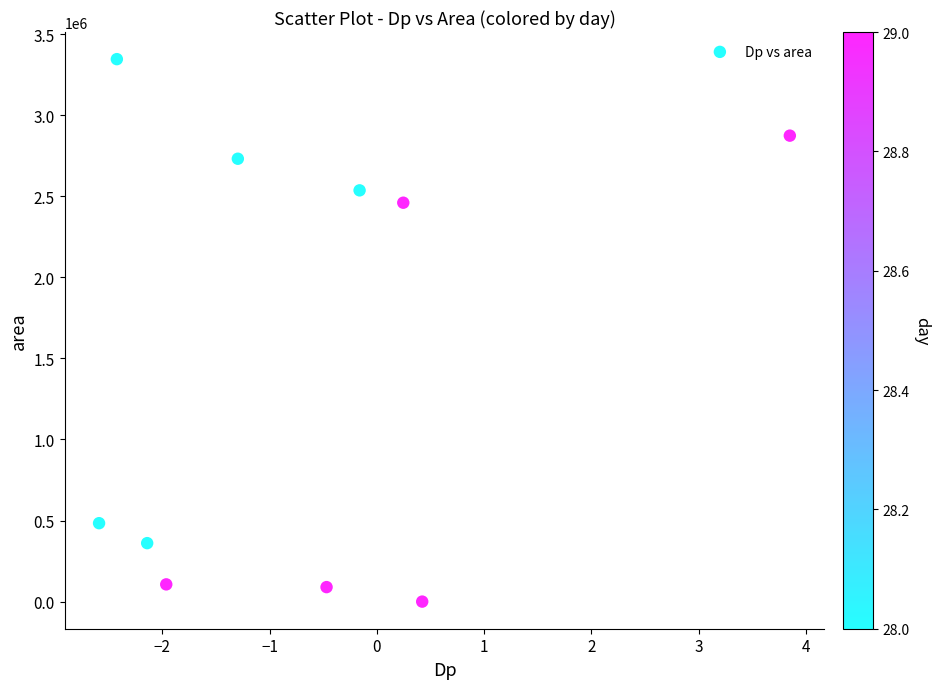

What is the average Y value?

1499000